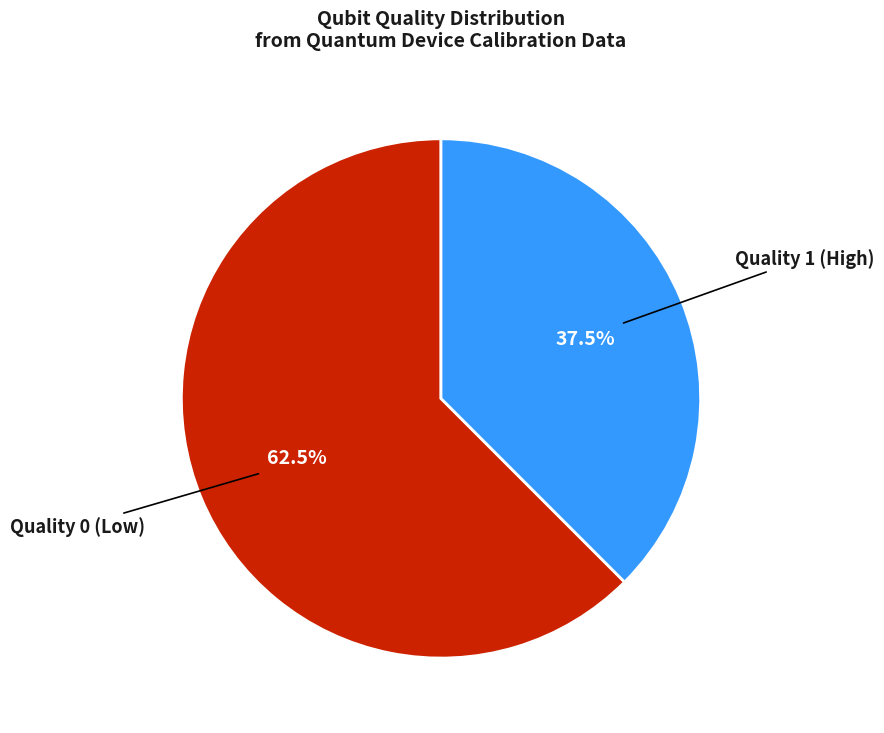

Rank the categories by value from lowest to highest.

Quality 1 (High), Quality 0 (Low)